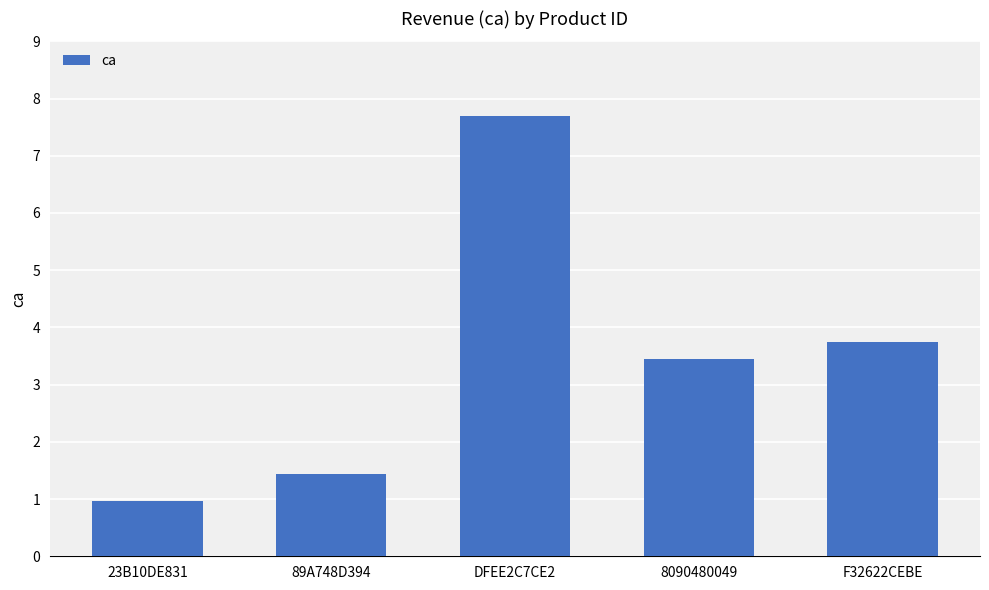

Reading left to right, what are all the values shown in this chart?

23B10DE831=1.0	89A748D394=1.4	DFEE2C7CE2=7.7	8090480049=3.4	F32622CEBE=3.8